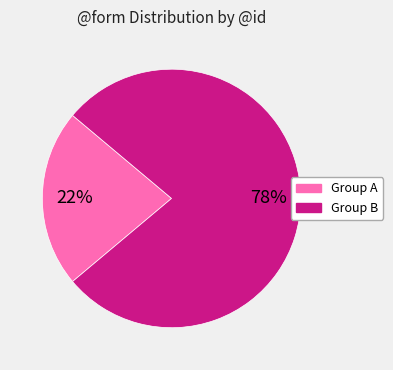

Is there any slice that represents more than half of the pie?

Yes